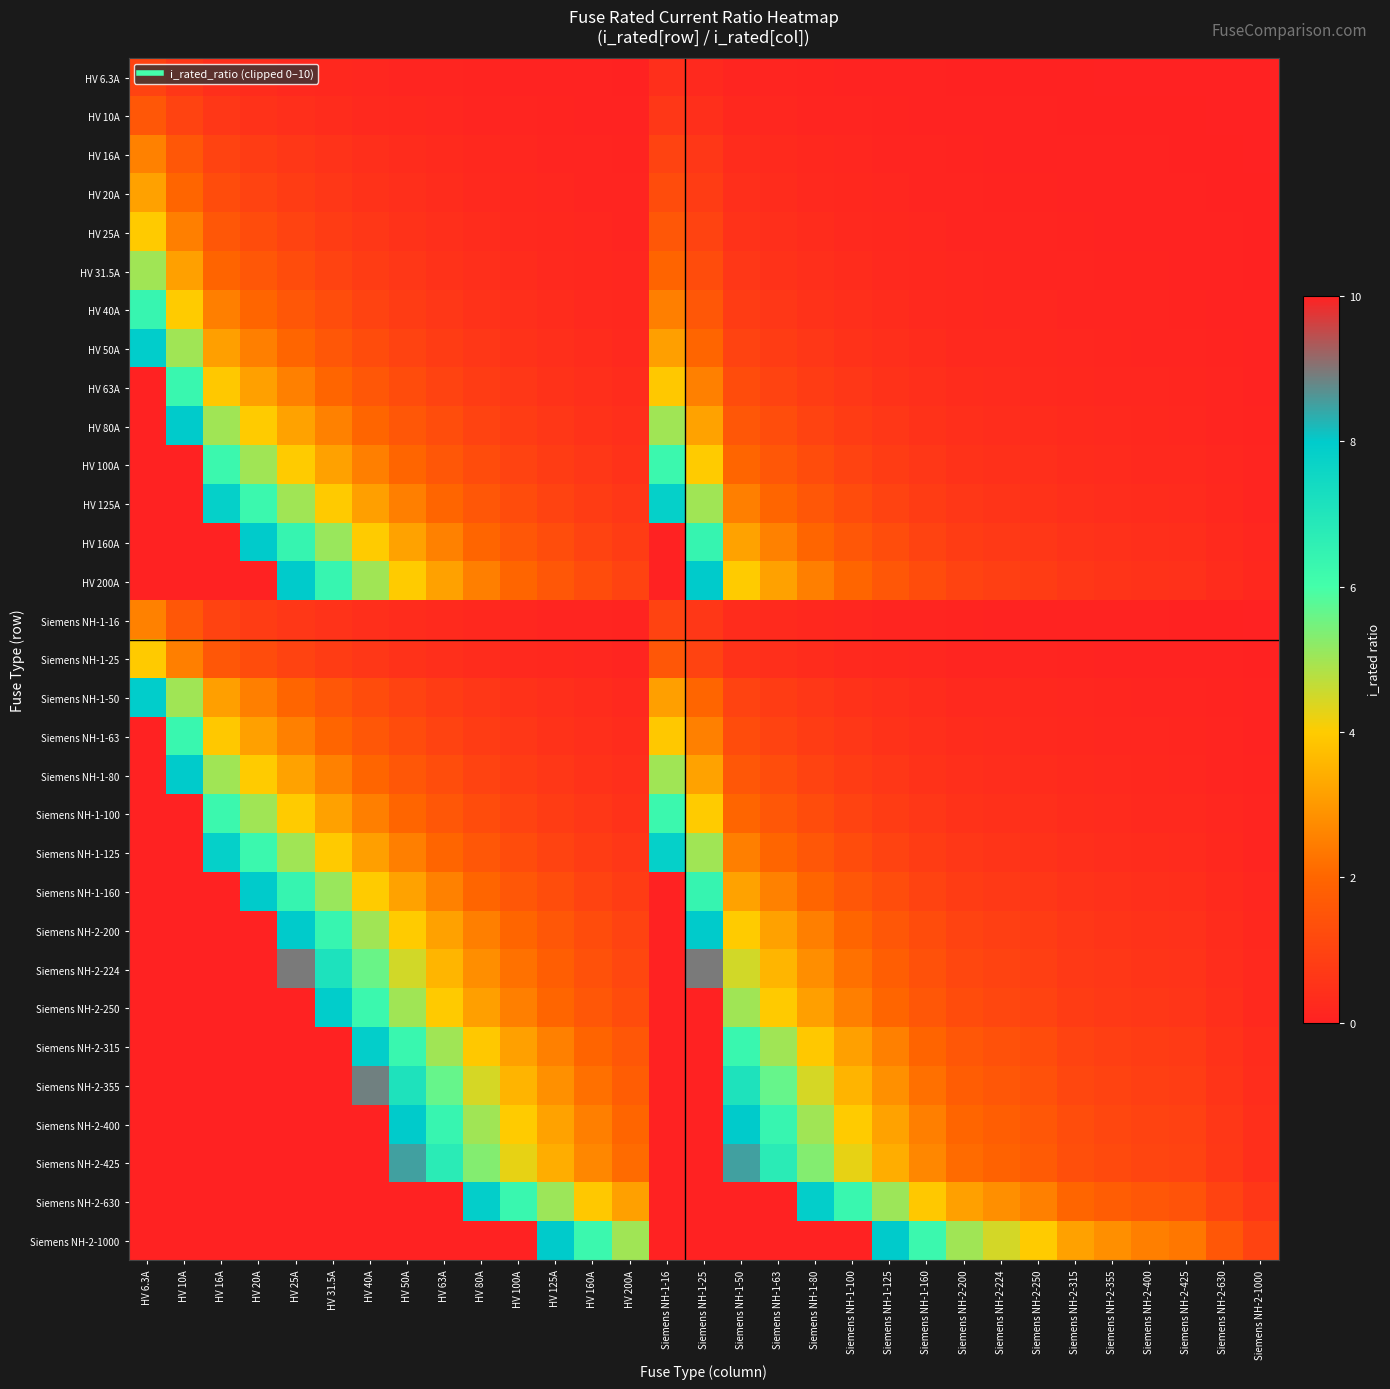

Reading left to right, list all the values displayed in this chart.

HV 6.3A: HV 6.3A=1.0	HV 10A=0.6	HV 16A=0.4	HV 20A=0.3	HV 25A=0.3	HV 31.5A=0.2	HV 40A=0.2	HV 50A=0.1	HV 63A=0.1	HV 80A=0.1	HV 100A=0.1	HV 125A=0.1	HV 160A=0.0	HV 200A=0.0	Siemens NH-1-16=0.4	Siemens NH-1-25=0.3	Siemens NH-1-50=0.1	Siemens NH-1-63=0.1	Siemens NH-1-80=0.1	Siemens NH-1-100=0.1	Siemens NH-1-125=0.1	Siemens NH-1-160=0.0	Siemens NH-2-200=0.0	Siemens NH-2-224=0.0	Siemens NH-2-250=0.0	Siemens NH-2-315=0.0	Siemens NH-2-355=0.0	Siemens NH-2-400=0.0	Siemens NH-2-425=0.0	Siemens NH-2-630=0.0	Siemens NH-2-1000=0.0
HV 10A: HV 6.3A=1.6	HV 10A=1.0	HV 16A=0.6	HV 20A=0.5	HV 25A=0.4	HV 31.5A=0.3	HV 40A=0.2	HV 50A=0.2	HV 63A=0.2	HV 80A=0.1	HV 100A=0.1	HV 125A=0.1	HV 160A=0.1	HV 200A=0.1	Siemens NH-1-16=0.6	Siemens NH-1-25=0.4	Siemens NH-1-50=0.2	Siemens NH-1-63=0.2	Siemens NH-1-80=0.1	Siemens NH-1-100=0.1	Siemens NH-1-125=0.1	Siemens NH-1-160=0.1	Siemens NH-2-200=0.1	Siemens NH-2-224=0.0	Siemens NH-2-250=0.0	Siemens NH-2-315=0.0	Siemens NH-2-355=0.0	Siemens NH-2-400=0.0	Siemens NH-2-425=0.0	Siemens NH-2-630=0.0	Siemens NH-2-1000=0.0
HV 16A: HV 6.3A=2.5	HV 10A=1.6	HV 16A=1.0	HV 20A=0.8	HV 25A=0.6	HV 31.5A=0.5	HV 40A=0.4	HV 50A=0.3	HV 63A=0.3	HV 80A=0.2	HV 100A=0.2	HV 125A=0.1	HV 160A=0.1	HV 200A=0.1	Siemens NH-1-16=1.0	Siemens NH-1-25=0.6	Siemens NH-1-50=0.3	Siemens NH-1-63=0.3	Siemens NH-1-80=0.2	Siemens NH-1-100=0.2	Siemens NH-1-125=0.1	Siemens NH-1-160=0.1	Siemens NH-2-200=0.1	Siemens NH-2-224=0.1	Siemens NH-2-250=0.1	Siemens NH-2-315=0.1	Siemens NH-2-355=0.0	Siemens NH-2-400=0.0	Siemens NH-2-425=0.0	Siemens NH-2-630=0.0	Siemens NH-2-1000=0.0
HV 20A: HV 6.3A=3.2	HV 10A=2.0	HV 16A=1.2	HV 20A=1.0	HV 25A=0.8	HV 31.5A=0.6	HV 40A=0.5	HV 50A=0.4	HV 63A=0.3	HV 80A=0.2	HV 100A=0.2	HV 125A=0.2	HV 160A=0.1	HV 200A=0.1	Siemens NH-1-16=1.2	Siemens NH-1-25=0.8	Siemens NH-1-50=0.4	Siemens NH-1-63=0.3	Siemens NH-1-80=0.2	Siemens NH-1-100=0.2	Siemens NH-1-125=0.2	Siemens NH-1-160=0.1	Siemens NH-2-200=0.1	Siemens NH-2-224=0.1	Siemens NH-2-250=0.1	Siemens NH-2-315=0.1	Siemens NH-2-355=0.1	Siemens NH-2-400=0.1	Siemens NH-2-425=0.0	Siemens NH-2-630=0.0	Siemens NH-2-1000=0.0
HV 25A: HV 6.3A=4.0	HV 10A=2.5	HV 16A=1.6	HV 20A=1.2	HV 25A=1.0	HV 31.5A=0.8	HV 40A=0.6	HV 50A=0.5	HV 63A=0.4	HV 80A=0.3	HV 100A=0.2	HV 125A=0.2	HV 160A=0.2	HV 200A=0.1	Siemens NH-1-16=1.6	Siemens NH-1-25=1.0	Siemens NH-1-50=0.5	Siemens NH-1-63=0.4	Siemens NH-1-80=0.3	Siemens NH-1-100=0.2	Siemens NH-1-125=0.2	Siemens NH-1-160=0.2	Siemens NH-2-200=0.1	Siemens NH-2-224=0.1	Siemens NH-2-250=0.1	Siemens NH-2-315=0.1	Siemens NH-2-355=0.1	Siemens NH-2-400=0.1	Siemens NH-2-425=0.1	Siemens NH-2-630=0.0	Siemens NH-2-1000=0.0
HV 31.5A: HV 6.3A=5.0	HV 10A=3.1	HV 16A=2.0	HV 20A=1.6	HV 25A=1.3	HV 31.5A=1.0	HV 40A=0.8	HV 50A=0.6	HV 63A=0.5	HV 80A=0.4	HV 100A=0.3	HV 125A=0.3	HV 160A=0.2	HV 200A=0.2	Siemens NH-1-16=2.0	Siemens NH-1-25=1.3	Siemens NH-1-50=0.6	Siemens NH-1-63=0.5	Siemens NH-1-80=0.4	Siemens NH-1-100=0.3	Siemens NH-1-125=0.3	Siemens NH-1-160=0.2	Siemens NH-2-200=0.2	Siemens NH-2-224=0.1	Siemens NH-2-250=0.1	Siemens NH-2-315=0.1	Siemens NH-2-355=0.1	Siemens NH-2-400=0.1	Siemens NH-2-425=0.1	Siemens NH-2-630=0.1	Siemens NH-2-1000=0.0
HV 40A: HV 6.3A=6.3	HV 10A=4.0	HV 16A=2.5	HV 20A=2.0	HV 25A=1.6	HV 31.5A=1.3	HV 40A=1.0	HV 50A=0.8	HV 63A=0.6	HV 80A=0.5	HV 100A=0.4	HV 125A=0.3	HV 160A=0.2	HV 200A=0.2	Siemens NH-1-16=2.5	Siemens NH-1-25=1.6	Siemens NH-1-50=0.8	Siemens NH-1-63=0.6	Siemens NH-1-80=0.5	Siemens NH-1-100=0.4	Siemens NH-1-125=0.3	Siemens NH-1-160=0.2	Siemens NH-2-200=0.2	Siemens NH-2-224=0.2	Siemens NH-2-250=0.2	Siemens NH-2-315=0.1	Siemens NH-2-355=0.1	Siemens NH-2-400=0.1	Siemens NH-2-425=0.1	Siemens NH-2-630=0.1	Siemens NH-2-1000=0.0
HV 50A: HV 6.3A=7.9	HV 10A=5.0	HV 16A=3.1	HV 20A=2.5	HV 25A=2.0	HV 31.5A=1.6	HV 40A=1.2	HV 50A=1.0	HV 63A=0.8	HV 80A=0.6	HV 100A=0.5	HV 125A=0.4	HV 160A=0.3	HV 200A=0.2	Siemens NH-1-16=3.1	Siemens NH-1-25=2.0	Siemens NH-1-50=1.0	Siemens NH-1-63=0.8	Siemens NH-1-80=0.6	Siemens NH-1-100=0.5	Siemens NH-1-125=0.4	Siemens NH-1-160=0.3	Siemens NH-2-200=0.2	Siemens NH-2-224=0.2	Siemens NH-2-250=0.2	Siemens NH-2-315=0.2	Siemens NH-2-355=0.1	Siemens NH-2-400=0.1	Siemens NH-2-425=0.1	Siemens NH-2-630=0.1	Siemens NH-2-1000=0.1
HV 63A: HV 6.3A=10.0	HV 10A=6.3	HV 16A=3.9	HV 20A=3.1	HV 25A=2.5	HV 31.5A=2.0	HV 40A=1.6	HV 50A=1.3	HV 63A=1.0	HV 80A=0.8	HV 100A=0.6	HV 125A=0.5	HV 160A=0.4	HV 200A=0.3	Siemens NH-1-16=3.9	Siemens NH-1-25=2.5	Siemens NH-1-50=1.3	Siemens NH-1-63=1.0	Siemens NH-1-80=0.8	Siemens NH-1-100=0.6	Siemens NH-1-125=0.5	Siemens NH-1-160=0.4	Siemens NH-2-200=0.3	Siemens NH-2-224=0.3	Siemens NH-2-250=0.3	Siemens NH-2-315=0.2	Siemens NH-2-355=0.2	Siemens NH-2-400=0.2	Siemens NH-2-425=0.1	Siemens NH-2-630=0.1	Siemens NH-2-1000=0.1
HV 80A: HV 6.3A=10.0	HV 10A=8.0	HV 16A=5.0	HV 20A=4.0	HV 25A=3.2	HV 31.5A=2.5	HV 40A=2.0	HV 50A=1.6	HV 63A=1.3	HV 80A=1.0	HV 100A=0.8	HV 125A=0.6	HV 160A=0.5	HV 200A=0.4	Siemens NH-1-16=5.0	Siemens NH-1-25=3.2	Siemens NH-1-50=1.6	Siemens NH-1-63=1.3	Siemens NH-1-80=1.0	Siemens NH-1-100=0.8	Siemens NH-1-125=0.6	Siemens NH-1-160=0.5	Siemens NH-2-200=0.4	Siemens NH-2-224=0.4	Siemens NH-2-250=0.3	Siemens NH-2-315=0.3	Siemens NH-2-355=0.2	Siemens NH-2-400=0.2	Siemens NH-2-425=0.2	Siemens NH-2-630=0.1	Siemens NH-2-1000=0.1
HV 100A: HV 6.3A=10.0	HV 10A=10.0	HV 16A=6.2	HV 20A=5.0	HV 25A=4.0	HV 31.5A=3.2	HV 40A=2.5	HV 50A=2.0	HV 63A=1.6	HV 80A=1.2	HV 100A=1.0	HV 125A=0.8	HV 160A=0.6	HV 200A=0.5	Siemens NH-1-16=6.2	Siemens NH-1-25=4.0	Siemens NH-1-50=2.0	Siemens NH-1-63=1.6	Siemens NH-1-80=1.2	Siemens NH-1-100=1.0	Siemens NH-1-125=0.8	Siemens NH-1-160=0.6	Siemens NH-2-200=0.5	Siemens NH-2-224=0.4	Siemens NH-2-250=0.4	Siemens NH-2-315=0.3	Siemens NH-2-355=0.3	Siemens NH-2-400=0.2	Siemens NH-2-425=0.2	Siemens NH-2-630=0.2	Siemens NH-2-1000=0.1
HV 125A: HV 6.3A=10.0	HV 10A=10.0	HV 16A=7.8	HV 20A=6.2	HV 25A=5.0	HV 31.5A=4.0	HV 40A=3.1	HV 50A=2.5	HV 63A=2.0	HV 80A=1.6	HV 100A=1.2	HV 125A=1.0	HV 160A=0.8	HV 200A=0.6	Siemens NH-1-16=7.8	Siemens NH-1-25=5.0	Siemens NH-1-50=2.5	Siemens NH-1-63=2.0	Siemens NH-1-80=1.6	Siemens NH-1-100=1.2	Siemens NH-1-125=1.0	Siemens NH-1-160=0.8	Siemens NH-2-200=0.6	Siemens NH-2-224=0.6	Siemens NH-2-250=0.5	Siemens NH-2-315=0.4	Siemens NH-2-355=0.4	Siemens NH-2-400=0.3	Siemens NH-2-425=0.3	Siemens NH-2-630=0.2	Siemens NH-2-1000=0.1
HV 160A: HV 6.3A=10.0	HV 10A=10.0	HV 16A=10.0	HV 20A=8.0	HV 25A=6.4	HV 31.5A=5.1	HV 40A=4.0	HV 50A=3.2	HV 63A=2.5	HV 80A=2.0	HV 100A=1.6	HV 125A=1.3	HV 160A=1.0	HV 200A=0.8	Siemens NH-1-16=10.0	Siemens NH-1-25=6.4	Siemens NH-1-50=3.2	Siemens NH-1-63=2.5	Siemens NH-1-80=2.0	Siemens NH-1-100=1.6	Siemens NH-1-125=1.3	Siemens NH-1-160=1.0	Siemens NH-2-200=0.8	Siemens NH-2-224=0.7	Siemens NH-2-250=0.6	Siemens NH-2-315=0.5	Siemens NH-2-355=0.5	Siemens NH-2-400=0.4	Siemens NH-2-425=0.4	Siemens NH-2-630=0.3	Siemens NH-2-1000=0.2
HV 200A: HV 6.3A=10.0	HV 10A=10.0	HV 16A=10.0	HV 20A=10.0	HV 25A=8.0	HV 31.5A=6.3	HV 40A=5.0	HV 50A=4.0	HV 63A=3.2	HV 80A=2.5	HV 100A=2.0	HV 125A=1.6	HV 160A=1.2	HV 200A=1.0	Siemens NH-1-16=10.0	Siemens NH-1-25=8.0	Siemens NH-1-50=4.0	Siemens NH-1-63=3.2	Siemens NH-1-80=2.5	Siemens NH-1-100=2.0	Siemens NH-1-125=1.6	Siemens NH-1-160=1.2	Siemens NH-2-200=1.0	Siemens NH-2-224=0.9	Siemens NH-2-250=0.8	Siemens NH-2-315=0.6	Siemens NH-2-355=0.6	Siemens NH-2-400=0.5	Siemens NH-2-425=0.5	Siemens NH-2-630=0.3	Siemens NH-2-1000=0.2
Siemens NH-1-16: HV 6.3A=2.5	HV 10A=1.6	HV 16A=1.0	HV 20A=0.8	HV 25A=0.6	HV 31.5A=0.5	HV 40A=0.4	HV 50A=0.3	HV 63A=0.3	HV 80A=0.2	HV 100A=0.2	HV 125A=0.1	HV 160A=0.1	HV 200A=0.1	Siemens NH-1-16=1.0	Siemens NH-1-25=0.6	Siemens NH-1-50=0.3	Siemens NH-1-63=0.3	Siemens NH-1-80=0.2	Siemens NH-1-100=0.2	Siemens NH-1-125=0.1	Siemens NH-1-160=0.1	Siemens NH-2-200=0.1	Siemens NH-2-224=0.1	Siemens NH-2-250=0.1	Siemens NH-2-315=0.1	Siemens NH-2-355=0.0	Siemens NH-2-400=0.0	Siemens NH-2-425=0.0	Siemens NH-2-630=0.0	Siemens NH-2-1000=0.0
Siemens NH-1-25: HV 6.3A=4.0	HV 10A=2.5	HV 16A=1.6	HV 20A=1.2	HV 25A=1.0	HV 31.5A=0.8	HV 40A=0.6	HV 50A=0.5	HV 63A=0.4	HV 80A=0.3	HV 100A=0.2	HV 125A=0.2	HV 160A=0.2	HV 200A=0.1	Siemens NH-1-16=1.6	Siemens NH-1-25=1.0	Siemens NH-1-50=0.5	Siemens NH-1-63=0.4	Siemens NH-1-80=0.3	Siemens NH-1-100=0.2	Siemens NH-1-125=0.2	Siemens NH-1-160=0.2	Siemens NH-2-200=0.1	Siemens NH-2-224=0.1	Siemens NH-2-250=0.1	Siemens NH-2-315=0.1	Siemens NH-2-355=0.1	Siemens NH-2-400=0.1	Siemens NH-2-425=0.1	Siemens NH-2-630=0.0	Siemens NH-2-1000=0.0
Siemens NH-1-50: HV 6.3A=7.9	HV 10A=5.0	HV 16A=3.1	HV 20A=2.5	HV 25A=2.0	HV 31.5A=1.6	HV 40A=1.2	HV 50A=1.0	HV 63A=0.8	HV 80A=0.6	HV 100A=0.5	HV 125A=0.4	HV 160A=0.3	HV 200A=0.2	Siemens NH-1-16=3.1	Siemens NH-1-25=2.0	Siemens NH-1-50=1.0	Siemens NH-1-63=0.8	Siemens NH-1-80=0.6	Siemens NH-1-100=0.5	Siemens NH-1-125=0.4	Siemens NH-1-160=0.3	Siemens NH-2-200=0.2	Siemens NH-2-224=0.2	Siemens NH-2-250=0.2	Siemens NH-2-315=0.2	Siemens NH-2-355=0.1	Siemens NH-2-400=0.1	Siemens NH-2-425=0.1	Siemens NH-2-630=0.1	Siemens NH-2-1000=0.1
Siemens NH-1-63: HV 6.3A=10.0	HV 10A=6.3	HV 16A=3.9	HV 20A=3.1	HV 25A=2.5	HV 31.5A=2.0	HV 40A=1.6	HV 50A=1.3	HV 63A=1.0	HV 80A=0.8	HV 100A=0.6	HV 125A=0.5	HV 160A=0.4	HV 200A=0.3	Siemens NH-1-16=3.9	Siemens NH-1-25=2.5	Siemens NH-1-50=1.3	Siemens NH-1-63=1.0	Siemens NH-1-80=0.8	Siemens NH-1-100=0.6	Siemens NH-1-125=0.5	Siemens NH-1-160=0.4	Siemens NH-2-200=0.3	Siemens NH-2-224=0.3	Siemens NH-2-250=0.3	Siemens NH-2-315=0.2	Siemens NH-2-355=0.2	Siemens NH-2-400=0.2	Siemens NH-2-425=0.1	Siemens NH-2-630=0.1	Siemens NH-2-1000=0.1
Siemens NH-1-80: HV 6.3A=10.0	HV 10A=8.0	HV 16A=5.0	HV 20A=4.0	HV 25A=3.2	HV 31.5A=2.5	HV 40A=2.0	HV 50A=1.6	HV 63A=1.3	HV 80A=1.0	HV 100A=0.8	HV 125A=0.6	HV 160A=0.5	HV 200A=0.4	Siemens NH-1-16=5.0	Siemens NH-1-25=3.2	Siemens NH-1-50=1.6	Siemens NH-1-63=1.3	Siemens NH-1-80=1.0	Siemens NH-1-100=0.8	Siemens NH-1-125=0.6	Siemens NH-1-160=0.5	Siemens NH-2-200=0.4	Siemens NH-2-224=0.4	Siemens NH-2-250=0.3	Siemens NH-2-315=0.3	Siemens NH-2-355=0.2	Siemens NH-2-400=0.2	Siemens NH-2-425=0.2	Siemens NH-2-630=0.1	Siemens NH-2-1000=0.1
Siemens NH-1-100: HV 6.3A=10.0	HV 10A=10.0	HV 16A=6.2	HV 20A=5.0	HV 25A=4.0	HV 31.5A=3.2	HV 40A=2.5	HV 50A=2.0	HV 63A=1.6	HV 80A=1.2	HV 100A=1.0	HV 125A=0.8	HV 160A=0.6	HV 200A=0.5	Siemens NH-1-16=6.2	Siemens NH-1-25=4.0	Siemens NH-1-50=2.0	Siemens NH-1-63=1.6	Siemens NH-1-80=1.2	Siemens NH-1-100=1.0	Siemens NH-1-125=0.8	Siemens NH-1-160=0.6	Siemens NH-2-200=0.5	Siemens NH-2-224=0.4	Siemens NH-2-250=0.4	Siemens NH-2-315=0.3	Siemens NH-2-355=0.3	Siemens NH-2-400=0.2	Siemens NH-2-425=0.2	Siemens NH-2-630=0.2	Siemens NH-2-1000=0.1
Siemens NH-1-125: HV 6.3A=10.0	HV 10A=10.0	HV 16A=7.8	HV 20A=6.2	HV 25A=5.0	HV 31.5A=4.0	HV 40A=3.1	HV 50A=2.5	HV 63A=2.0	HV 80A=1.6	HV 100A=1.2	HV 125A=1.0	HV 160A=0.8	HV 200A=0.6	Siemens NH-1-16=7.8	Siemens NH-1-25=5.0	Siemens NH-1-50=2.5	Siemens NH-1-63=2.0	Siemens NH-1-80=1.6	Siemens NH-1-100=1.2	Siemens NH-1-125=1.0	Siemens NH-1-160=0.8	Siemens NH-2-200=0.6	Siemens NH-2-224=0.6	Siemens NH-2-250=0.5	Siemens NH-2-315=0.4	Siemens NH-2-355=0.4	Siemens NH-2-400=0.3	Siemens NH-2-425=0.3	Siemens NH-2-630=0.2	Siemens NH-2-1000=0.1
Siemens NH-1-160: HV 6.3A=10.0	HV 10A=10.0	HV 16A=10.0	HV 20A=8.0	HV 25A=6.4	HV 31.5A=5.1	HV 40A=4.0	HV 50A=3.2	HV 63A=2.5	HV 80A=2.0	HV 100A=1.6	HV 125A=1.3	HV 160A=1.0	HV 200A=0.8	Siemens NH-1-16=10.0	Siemens NH-1-25=6.4	Siemens NH-1-50=3.2	Siemens NH-1-63=2.5	Siemens NH-1-80=2.0	Siemens NH-1-100=1.6	Siemens NH-1-125=1.3	Siemens NH-1-160=1.0	Siemens NH-2-200=0.8	Siemens NH-2-224=0.7	Siemens NH-2-250=0.6	Siemens NH-2-315=0.5	Siemens NH-2-355=0.5	Siemens NH-2-400=0.4	Siemens NH-2-425=0.4	Siemens NH-2-630=0.3	Siemens NH-2-1000=0.2
Siemens NH-2-200: HV 6.3A=10.0	HV 10A=10.0	HV 16A=10.0	HV 20A=10.0	HV 25A=8.0	HV 31.5A=6.3	HV 40A=5.0	HV 50A=4.0	HV 63A=3.2	HV 80A=2.5	HV 100A=2.0	HV 125A=1.6	HV 160A=1.2	HV 200A=1.0	Siemens NH-1-16=10.0	Siemens NH-1-25=8.0	Siemens NH-1-50=4.0	Siemens NH-1-63=3.2	Siemens NH-1-80=2.5	Siemens NH-1-100=2.0	Siemens NH-1-125=1.6	Siemens NH-1-160=1.2	Siemens NH-2-200=1.0	Siemens NH-2-224=0.9	Siemens NH-2-250=0.8	Siemens NH-2-315=0.6	Siemens NH-2-355=0.6	Siemens NH-2-400=0.5	Siemens NH-2-425=0.5	Siemens NH-2-630=0.3	Siemens NH-2-1000=0.2
Siemens NH-2-224: HV 6.3A=10.0	HV 10A=10.0	HV 16A=10.0	HV 20A=10.0	HV 25A=9.0	HV 31.5A=7.1	HV 40A=5.6	HV 50A=4.5	HV 63A=3.6	HV 80A=2.8	HV 100A=2.2	HV 125A=1.8	HV 160A=1.4	HV 200A=1.1	Siemens NH-1-16=10.0	Siemens NH-1-25=9.0	Siemens NH-1-50=4.5	Siemens NH-1-63=3.6	Siemens NH-1-80=2.8	Siemens NH-1-100=2.2	Siemens NH-1-125=1.8	Siemens NH-1-160=1.4	Siemens NH-2-200=1.1	Siemens NH-2-224=1.0	Siemens NH-2-250=0.9	Siemens NH-2-315=0.7	Siemens NH-2-355=0.6	Siemens NH-2-400=0.6	Siemens NH-2-425=0.5	Siemens NH-2-630=0.4	Siemens NH-2-1000=0.2
Siemens NH-2-250: HV 6.3A=10.0	HV 10A=10.0	HV 16A=10.0	HV 20A=10.0	HV 25A=10.0	HV 31.5A=7.9	HV 40A=6.2	HV 50A=5.0	HV 63A=4.0	HV 80A=3.1	HV 100A=2.5	HV 125A=2.0	HV 160A=1.6	HV 200A=1.2	Siemens NH-1-16=10.0	Siemens NH-1-25=10.0	Siemens NH-1-50=5.0	Siemens NH-1-63=4.0	Siemens NH-1-80=3.1	Siemens NH-1-100=2.5	Siemens NH-1-125=2.0	Siemens NH-1-160=1.6	Siemens NH-2-200=1.2	Siemens NH-2-224=1.1	Siemens NH-2-250=1.0	Siemens NH-2-315=0.8	Siemens NH-2-355=0.7	Siemens NH-2-400=0.6	Siemens NH-2-425=0.6	Siemens NH-2-630=0.4	Siemens NH-2-1000=0.2
Siemens NH-2-315: HV 6.3A=10.0	HV 10A=10.0	HV 16A=10.0	HV 20A=10.0	HV 25A=10.0	HV 31.5A=10.0	HV 40A=7.9	HV 50A=6.3	HV 63A=5.0	HV 80A=3.9	HV 100A=3.1	HV 125A=2.5	HV 160A=2.0	HV 200A=1.6	Siemens NH-1-16=10.0	Siemens NH-1-25=10.0	Siemens NH-1-50=6.3	Siemens NH-1-63=5.0	Siemens NH-1-80=3.9	Siemens NH-1-100=3.1	Siemens NH-1-125=2.5	Siemens NH-1-160=2.0	Siemens NH-2-200=1.6	Siemens NH-2-224=1.4	Siemens NH-2-250=1.3	Siemens NH-2-315=1.0	Siemens NH-2-355=0.9	Siemens NH-2-400=0.8	Siemens NH-2-425=0.7	Siemens NH-2-630=0.5	Siemens NH-2-1000=0.3
Siemens NH-2-355: HV 6.3A=10.0	HV 10A=10.0	HV 16A=10.0	HV 20A=10.0	HV 25A=10.0	HV 31.5A=10.0	HV 40A=8.9	HV 50A=7.1	HV 63A=5.6	HV 80A=4.4	HV 100A=3.5	HV 125A=2.8	HV 160A=2.2	HV 200A=1.8	Siemens NH-1-16=10.0	Siemens NH-1-25=10.0	Siemens NH-1-50=7.1	Siemens NH-1-63=5.6	Siemens NH-1-80=4.4	Siemens NH-1-100=3.5	Siemens NH-1-125=2.8	Siemens NH-1-160=2.2	Siemens NH-2-200=1.8	Siemens NH-2-224=1.6	Siemens NH-2-250=1.4	Siemens NH-2-315=1.1	Siemens NH-2-355=1.0	Siemens NH-2-400=0.9	Siemens NH-2-425=0.8	Siemens NH-2-630=0.6	Siemens NH-2-1000=0.4
Siemens NH-2-400: HV 6.3A=10.0	HV 10A=10.0	HV 16A=10.0	HV 20A=10.0	HV 25A=10.0	HV 31.5A=10.0	HV 40A=10.0	HV 50A=8.0	HV 63A=6.3	HV 80A=5.0	HV 100A=4.0	HV 125A=3.2	HV 160A=2.5	HV 200A=2.0	Siemens NH-1-16=10.0	Siemens NH-1-25=10.0	Siemens NH-1-50=8.0	Siemens NH-1-63=6.3	Siemens NH-1-80=5.0	Siemens NH-1-100=4.0	Siemens NH-1-125=3.2	Siemens NH-1-160=2.5	Siemens NH-2-200=2.0	Siemens NH-2-224=1.8	Siemens NH-2-250=1.6	Siemens NH-2-315=1.3	Siemens NH-2-355=1.1	Siemens NH-2-400=1.0	Siemens NH-2-425=0.9	Siemens NH-2-630=0.6	Siemens NH-2-1000=0.4
Siemens NH-2-425: HV 6.3A=10.0	HV 10A=10.0	HV 16A=10.0	HV 20A=10.0	HV 25A=10.0	HV 31.5A=10.0	HV 40A=10.0	HV 50A=8.5	HV 63A=6.7	HV 80A=5.3	HV 100A=4.2	HV 125A=3.4	HV 160A=2.7	HV 200A=2.1	Siemens NH-1-16=10.0	Siemens NH-1-25=10.0	Siemens NH-1-50=8.5	Siemens NH-1-63=6.7	Siemens NH-1-80=5.3	Siemens NH-1-100=4.2	Siemens NH-1-125=3.4	Siemens NH-1-160=2.7	Siemens NH-2-200=2.1	Siemens NH-2-224=1.9	Siemens NH-2-250=1.7	Siemens NH-2-315=1.3	Siemens NH-2-355=1.2	Siemens NH-2-400=1.1	Siemens NH-2-425=1.0	Siemens NH-2-630=0.7	Siemens NH-2-1000=0.4
Siemens NH-2-630: HV 6.3A=10.0	HV 10A=10.0	HV 16A=10.0	HV 20A=10.0	HV 25A=10.0	HV 31.5A=10.0	HV 40A=10.0	HV 50A=10.0	HV 63A=10.0	HV 80A=7.9	HV 100A=6.3	HV 125A=5.0	HV 160A=3.9	HV 200A=3.1	Siemens NH-1-16=10.0	Siemens NH-1-25=10.0	Siemens NH-1-50=10.0	Siemens NH-1-63=10.0	Siemens NH-1-80=7.9	Siemens NH-1-100=6.3	Siemens NH-1-125=5.0	Siemens NH-1-160=3.9	Siemens NH-2-200=3.1	Siemens NH-2-224=2.8	Siemens NH-2-250=2.5	Siemens NH-2-315=2.0	Siemens NH-2-355=1.8	Siemens NH-2-400=1.6	Siemens NH-2-425=1.5	Siemens NH-2-630=1.0	Siemens NH-2-1000=0.6
Siemens NH-2-1000: HV 6.3A=10.0	HV 10A=10.0	HV 16A=10.0	HV 20A=10.0	HV 25A=10.0	HV 31.5A=10.0	HV 40A=10.0	HV 50A=10.0	HV 63A=10.0	HV 80A=10.0	HV 100A=10.0	HV 125A=8.0	HV 160A=6.2	HV 200A=5.0	Siemens NH-1-16=10.0	Siemens NH-1-25=10.0	Siemens NH-1-50=10.0	Siemens NH-1-63=10.0	Siemens NH-1-80=10.0	Siemens NH-1-100=10.0	Siemens NH-1-125=8.0	Siemens NH-1-160=6.2	Siemens NH-2-200=5.0	Siemens NH-2-224=4.5	Siemens NH-2-250=4.0	Siemens NH-2-315=3.2	Siemens NH-2-355=2.8	Siemens NH-2-400=2.5	Siemens NH-2-425=2.4	Siemens NH-2-630=1.6	Siemens NH-2-1000=1.0